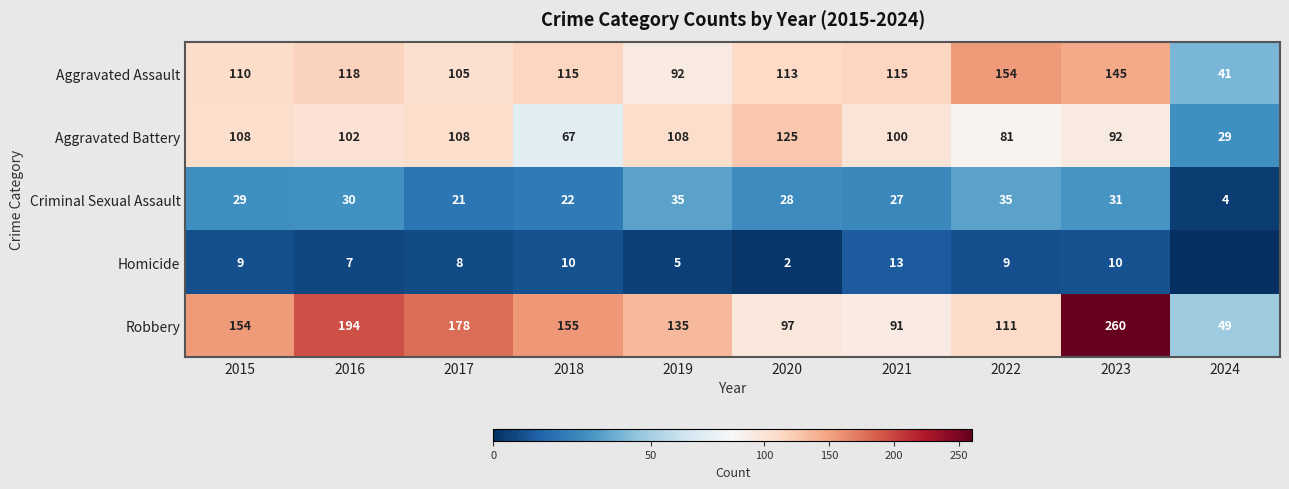

At 2015, list the series in order from largest to smallest.

Robbery, Aggravated Assault, Aggravated Battery, Criminal Sexual Assault, Homicide